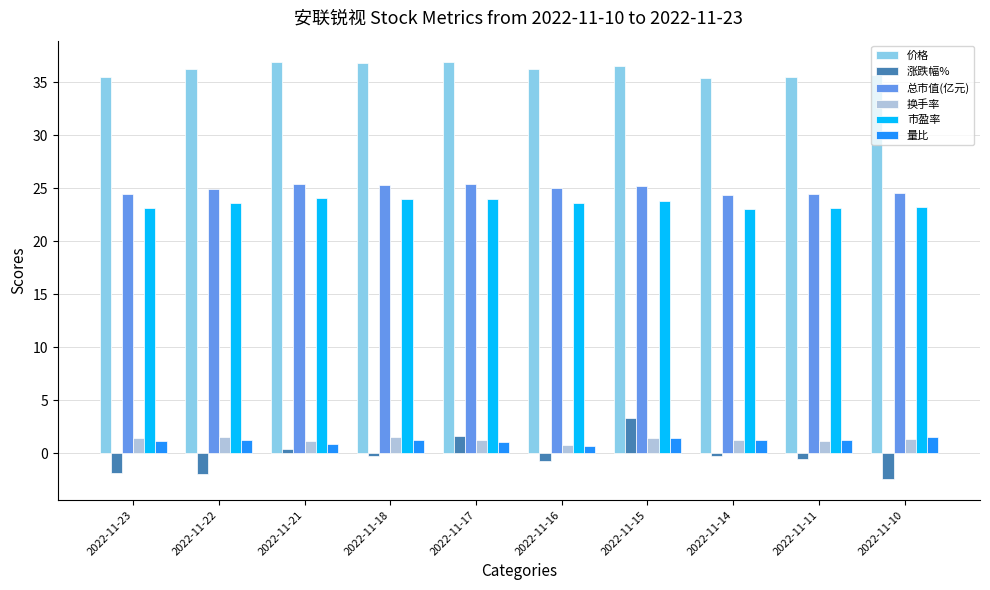

Where does the 价格 series first go above 36?

2022-11-22